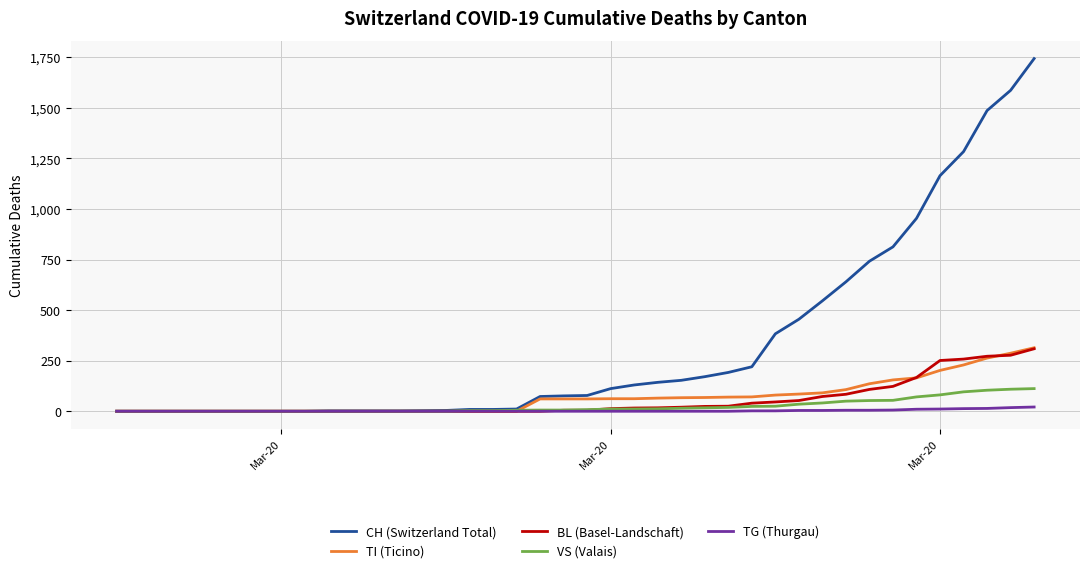

What is the greatest value displayed?

1744